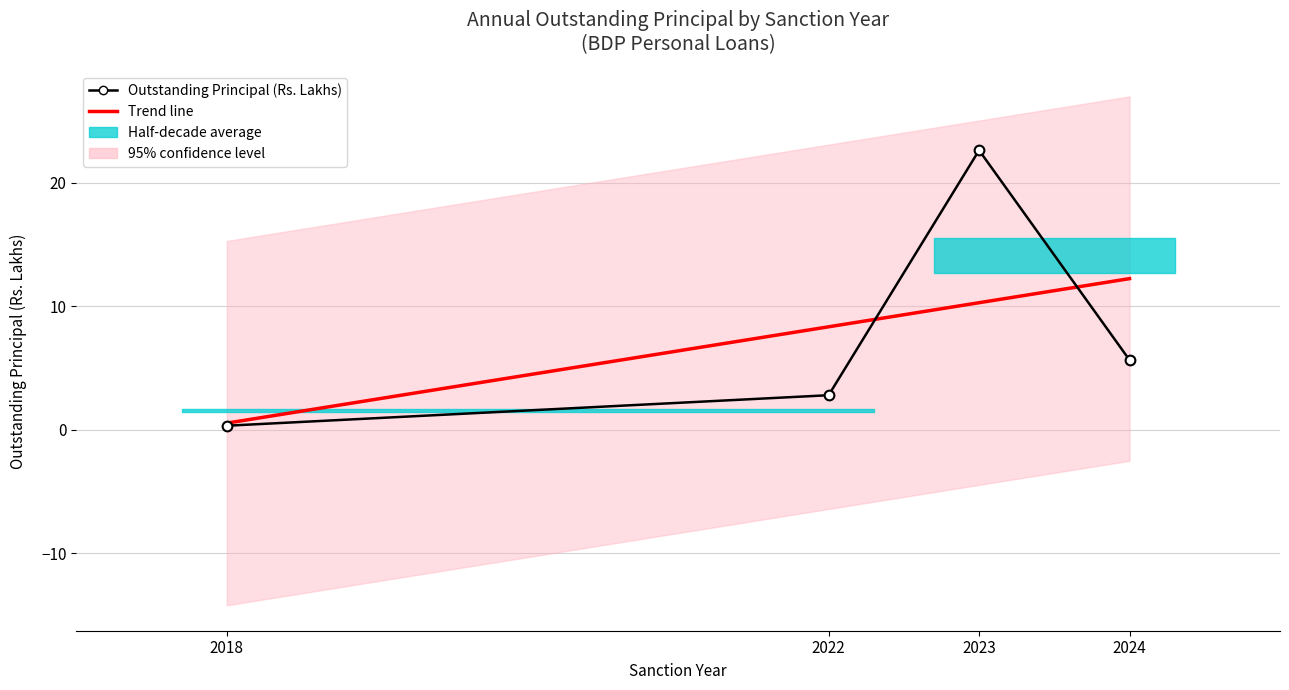

Is it true that Trend line equals 0.2 at 2018?

False